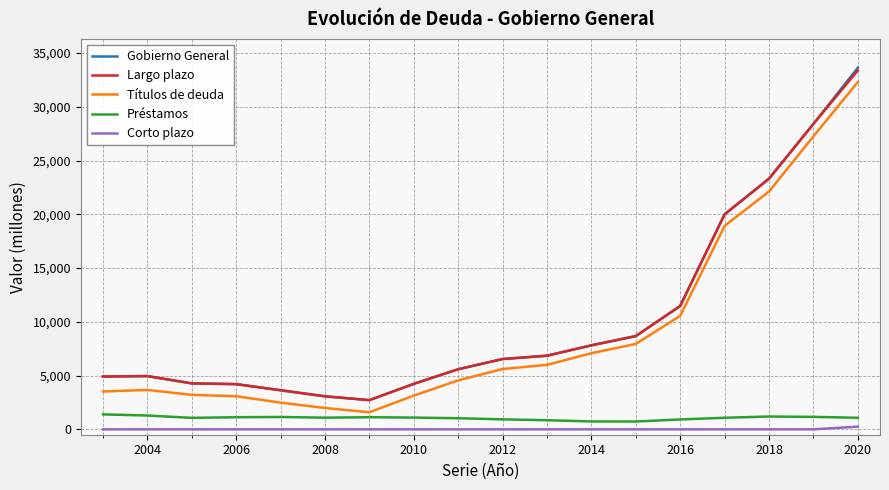

True or false: Gobierno General and Corto plazo intersect in this chart.

False